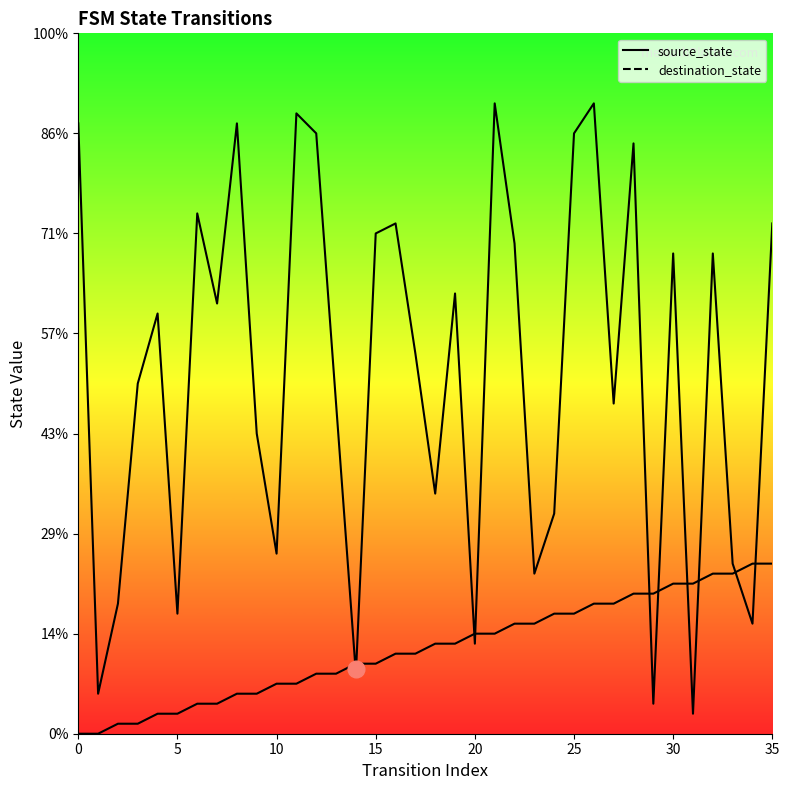

How many interior local valleys does the destination_state series have?

12